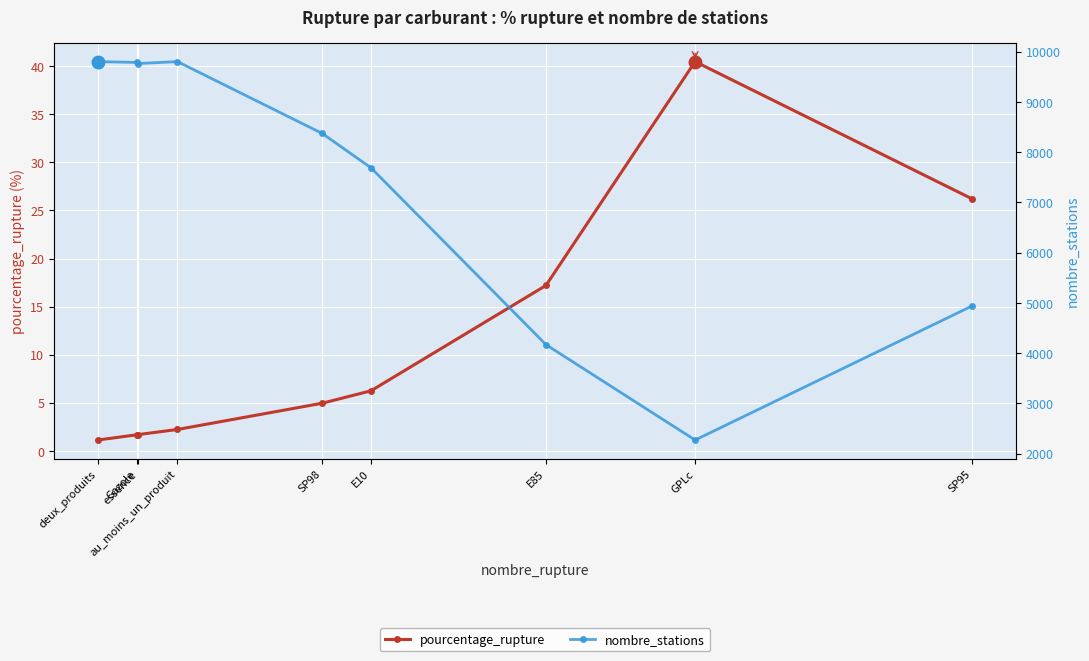

What is the maximum value shown in the chart?

9799.0